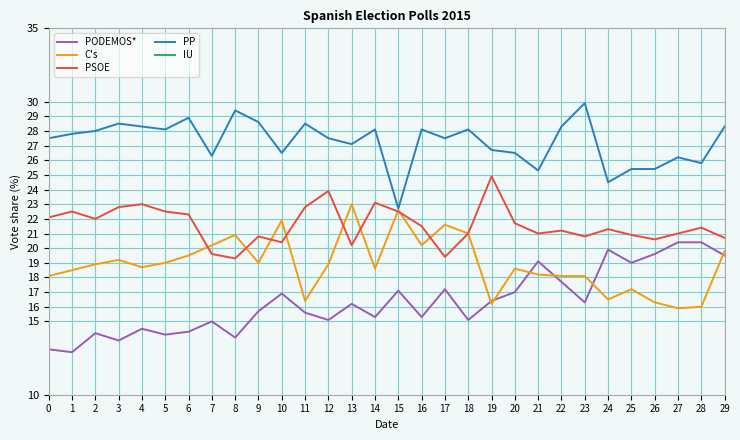

How many lines are shown in the chart?

5